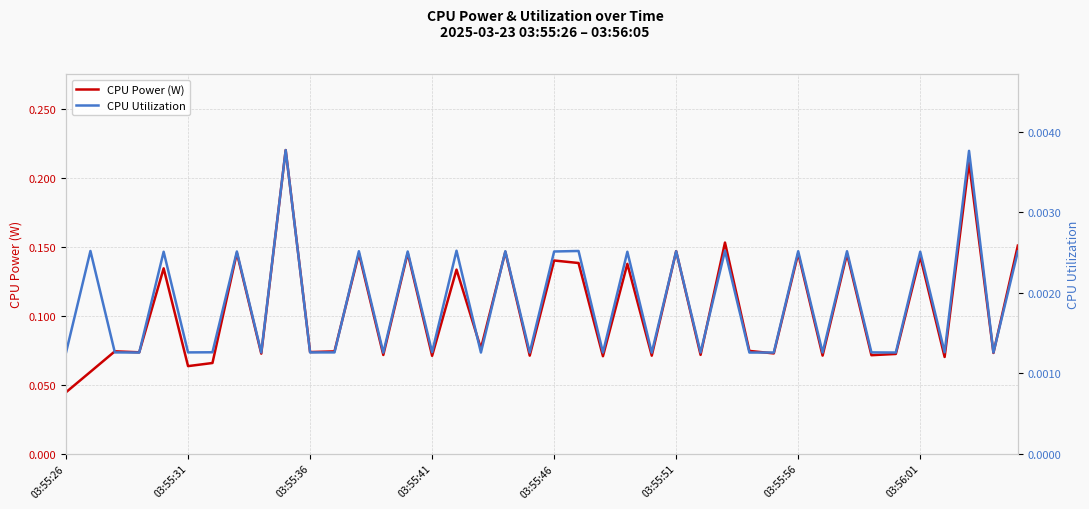

The CPU Utilization series shows 0.0 at 12. True or false?

False